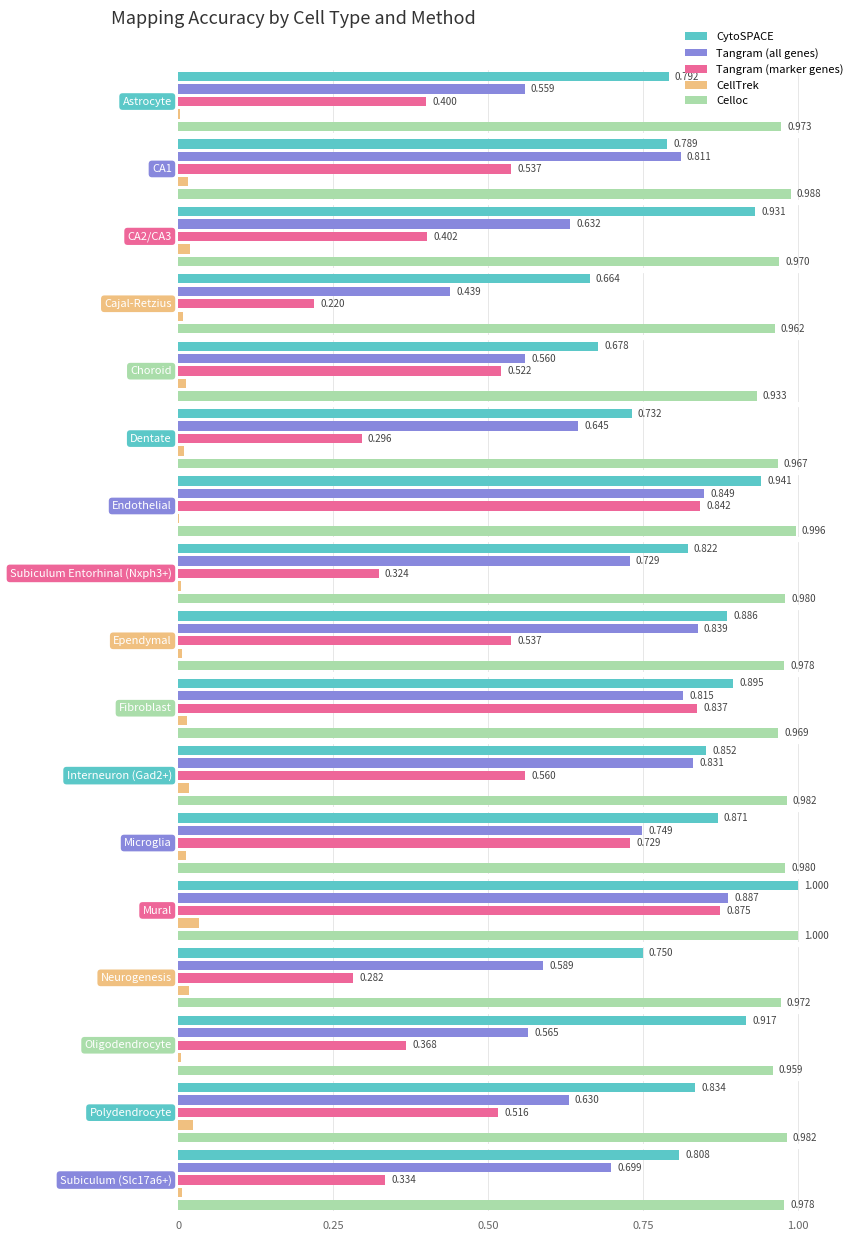

What value does the Tangram (all genes) series have at Interneuron (Gad2+)?

0.8